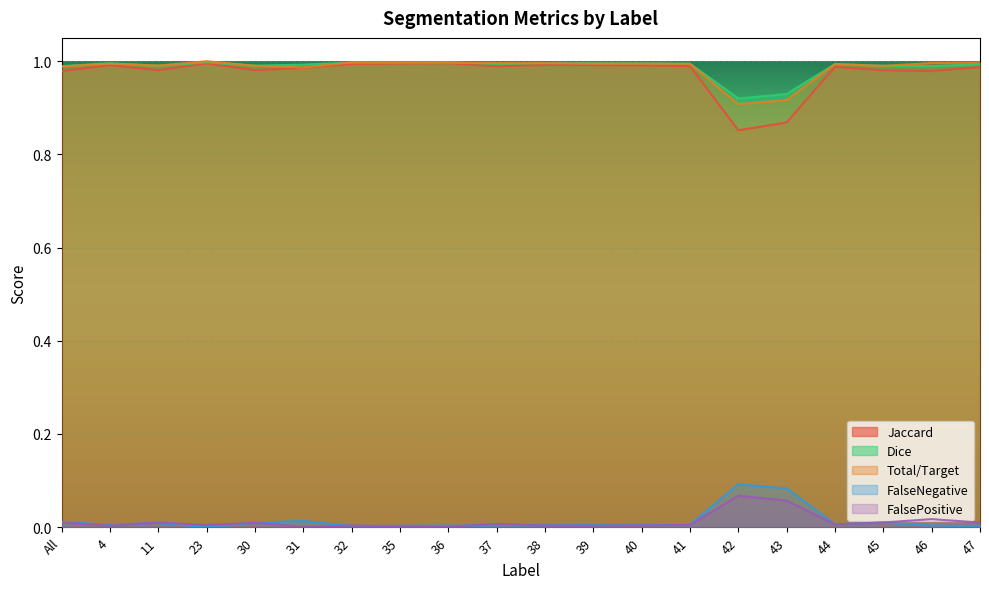

True or false: Total/Target and Dice cross at least once.

True